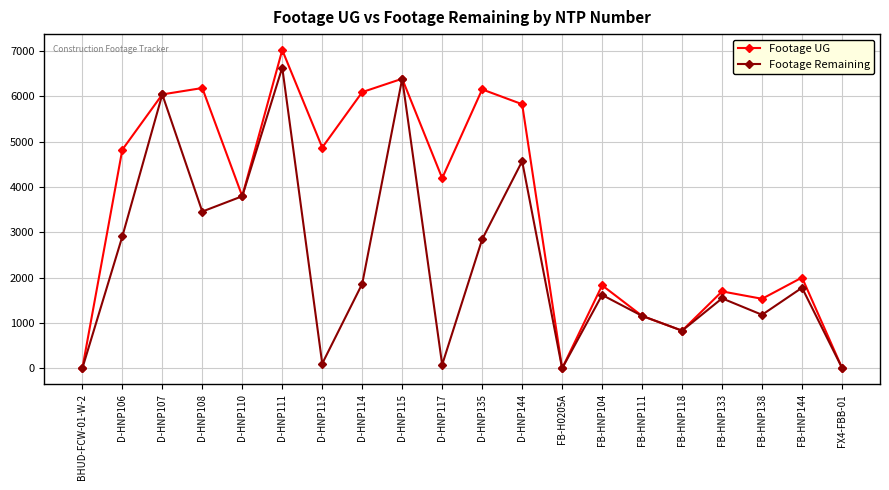

What is the value of the Footage Remaining point at the 11th from the left?

2846